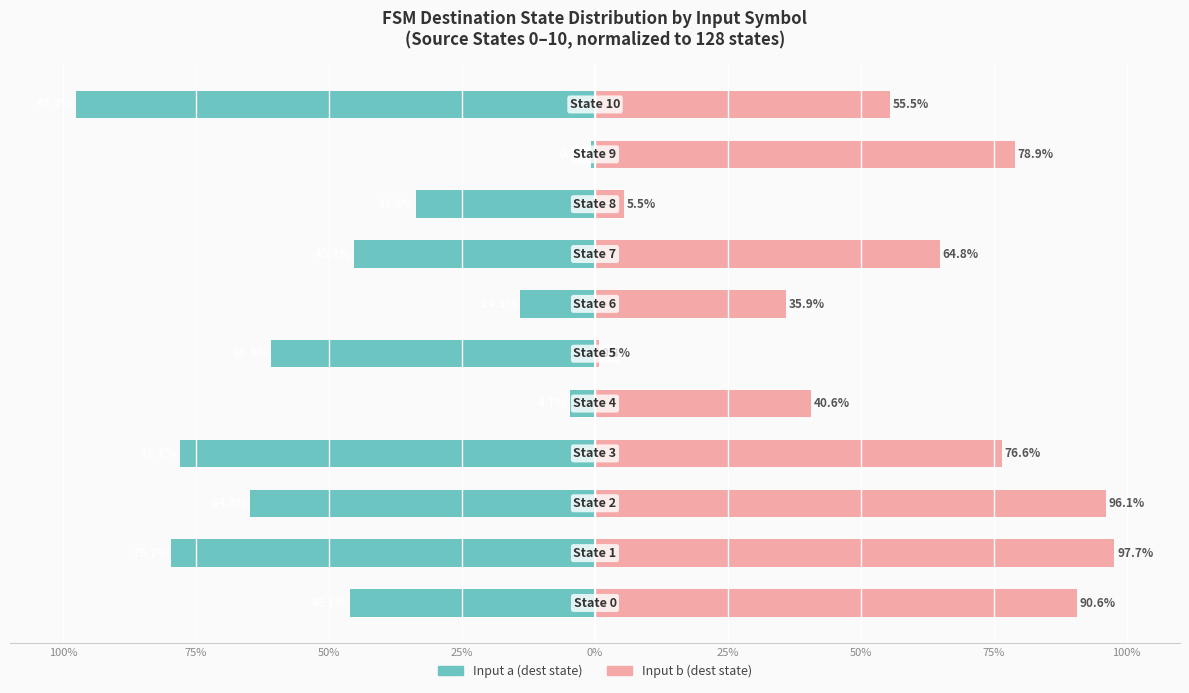

What is the smallest value displayed?

-97.7